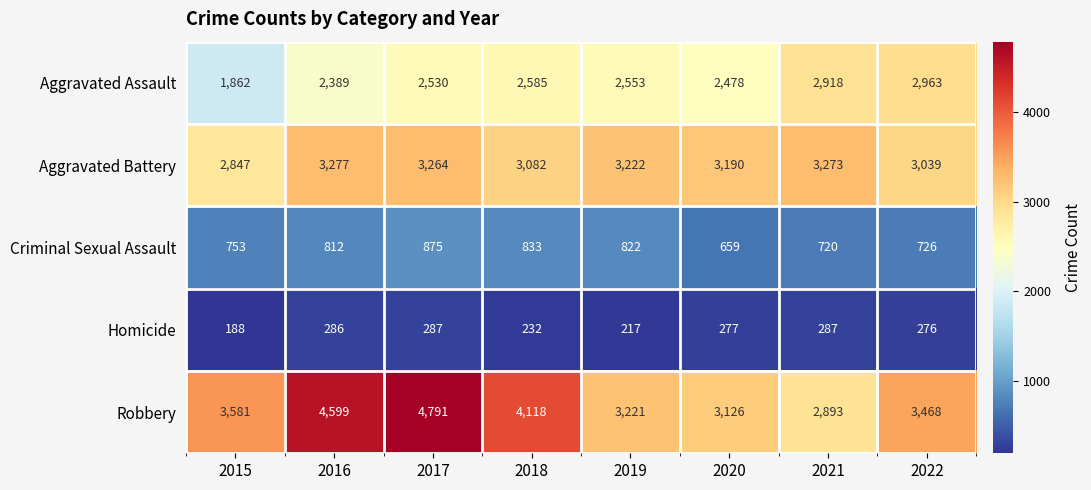

At how many categories does at least one series exceed 4233?

2